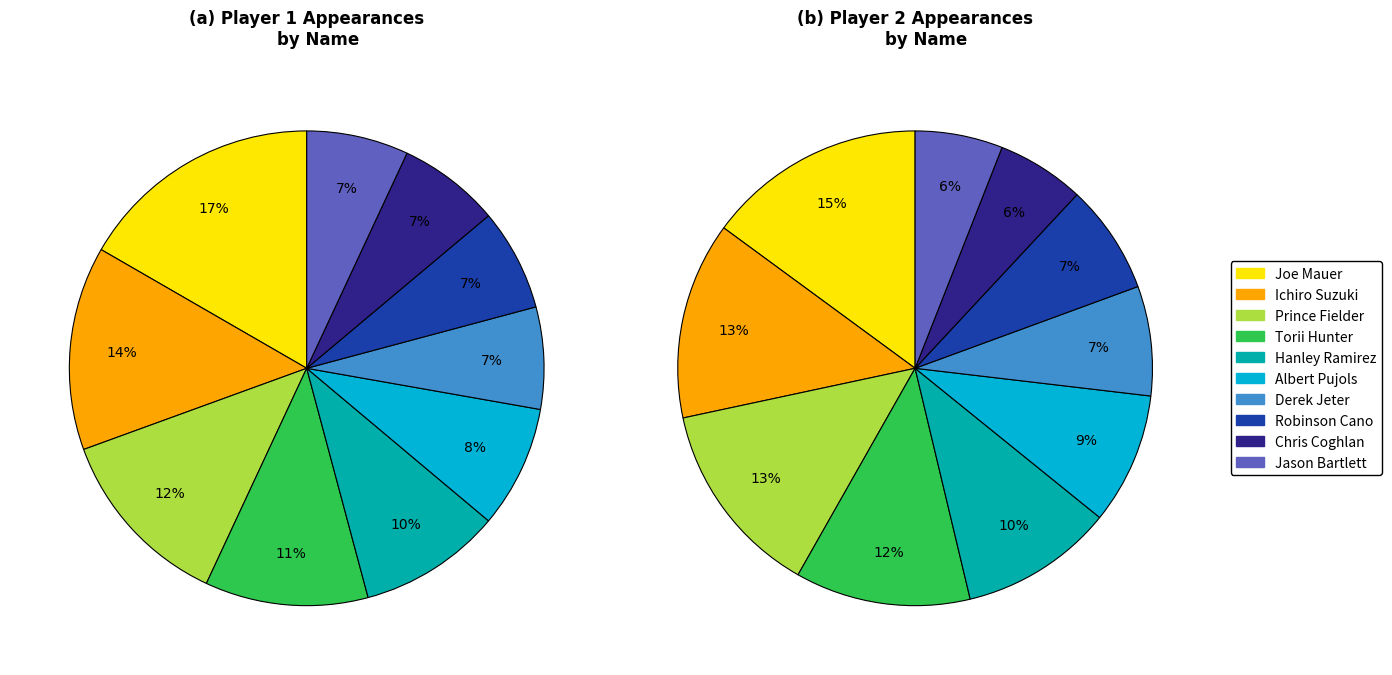

What percentage is the Joe Mauer slice, to the nearest percent?

16%